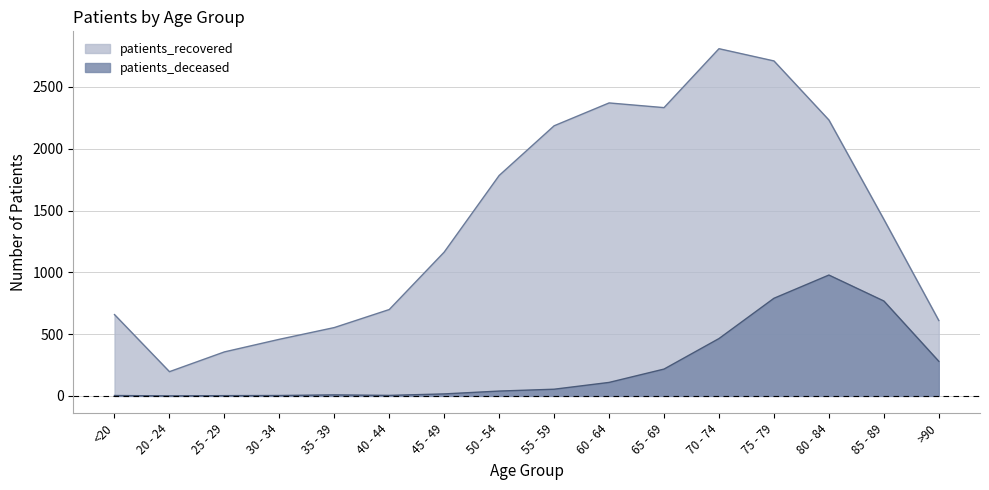

Which label corresponds to the largest value in the chart?

70 - 74